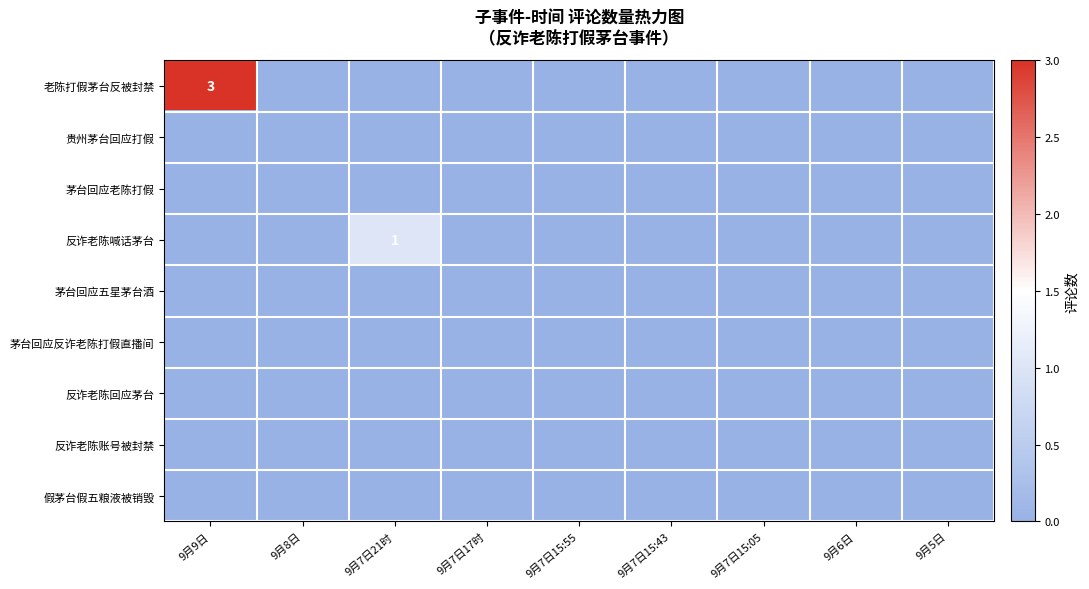

At 9月8日, list the series in order from smallest to largest.

老陈打假茅台反被封禁, 贵州茅台回应打假, 茅台回应老陈打假, 反诈老陈喊话茅台, 茅台回应五星茅台酒, 茅台回应反诈老陈打假直播间, 反诈老陈回应茅台, 反诈老陈账号被封禁, 假茅台假五粮液被销毁